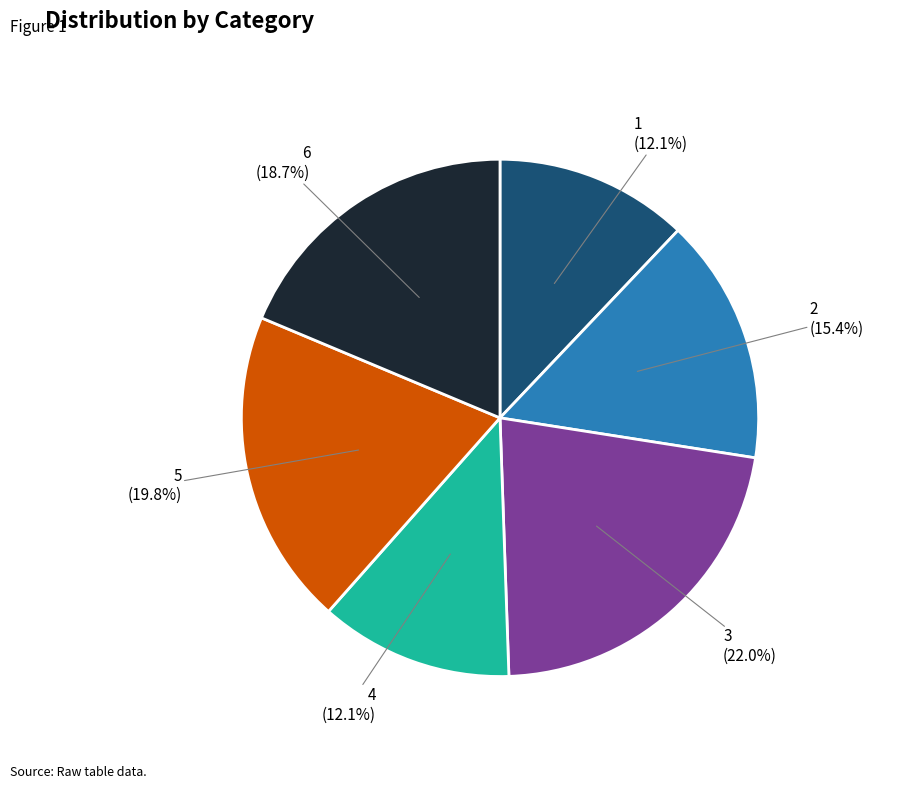

Does any single category account for the majority?

No